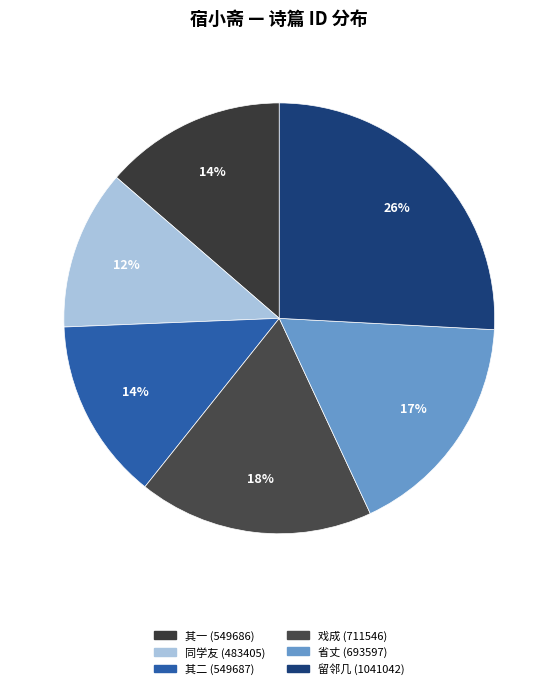

To the nearest percent, what is the difference between the largest and smallest slice percentages?

14%